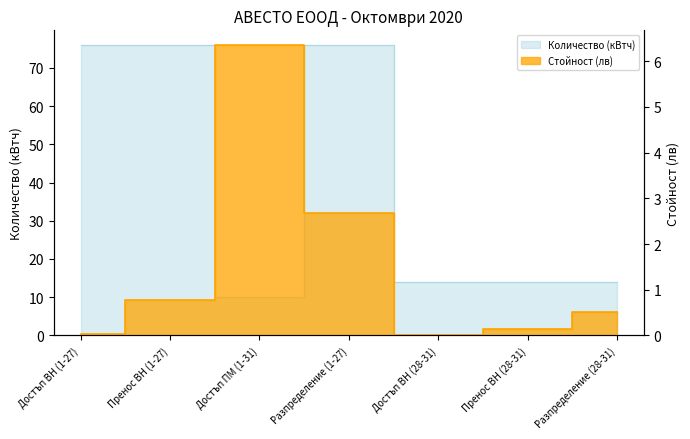

What position from the left is Достъп ВН (1-27)?

1